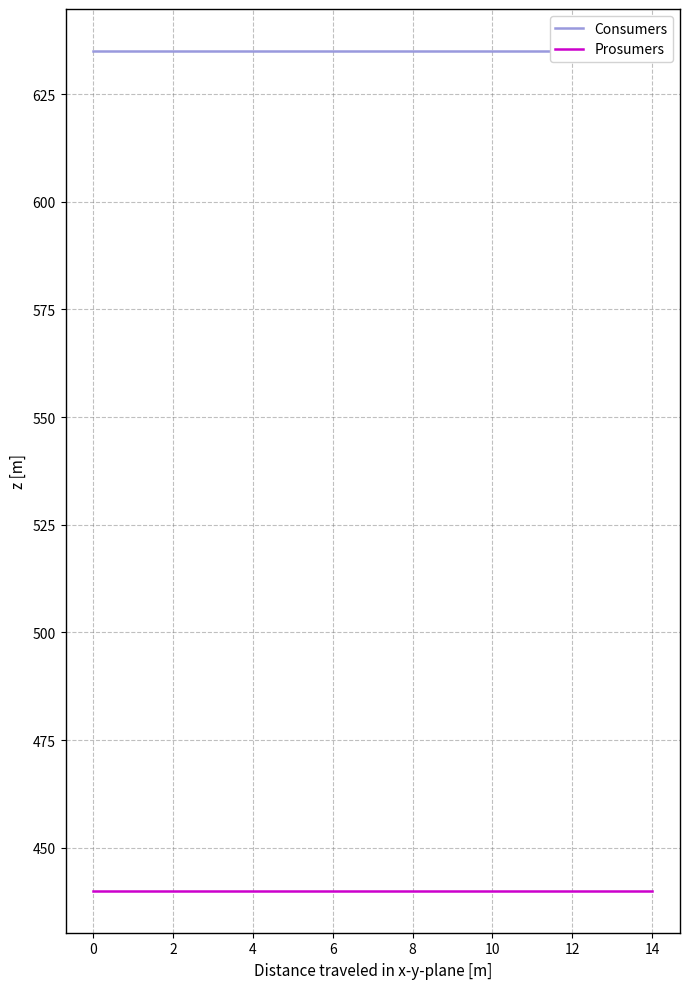

What is the label of the 9th point from the left?

8